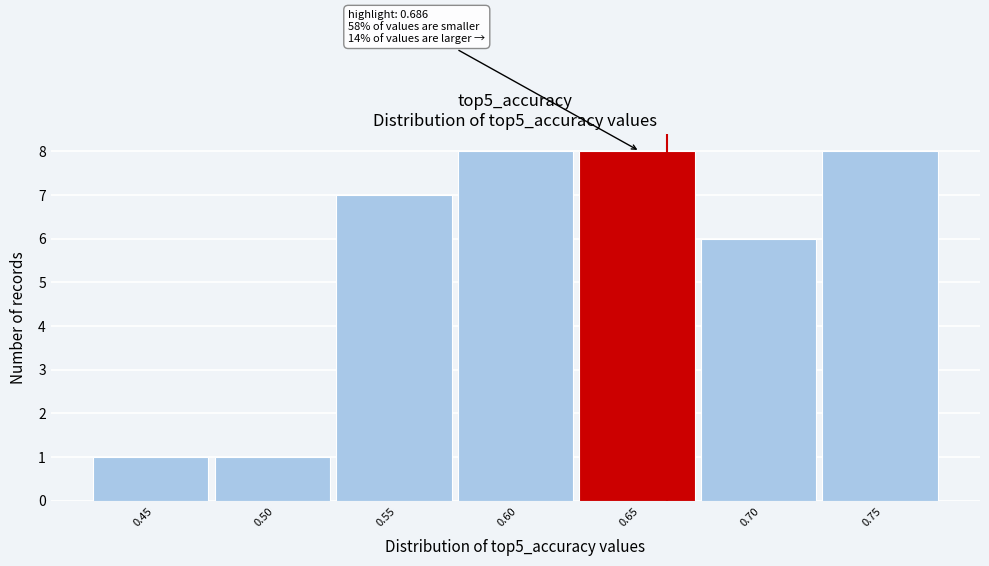

Reading left to right, what are all the values shown in this chart?

1	1	7	8	8	6	8